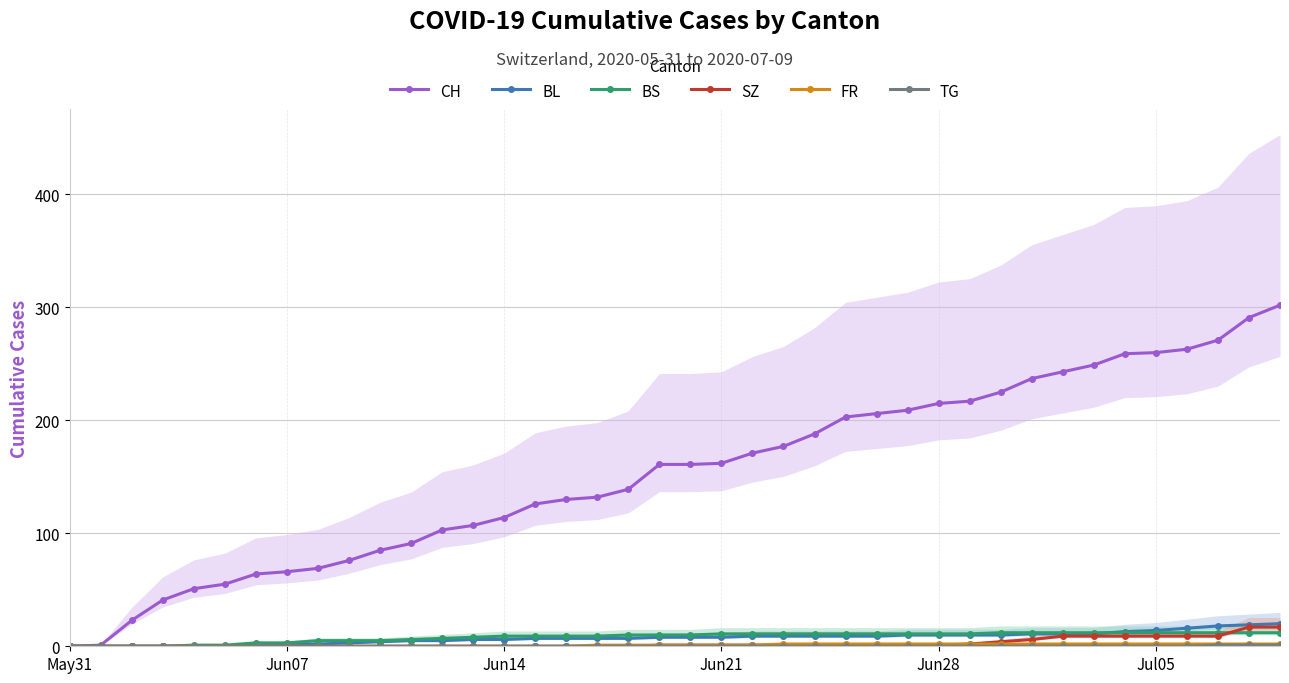

At which label is TG closest to 0?

May31